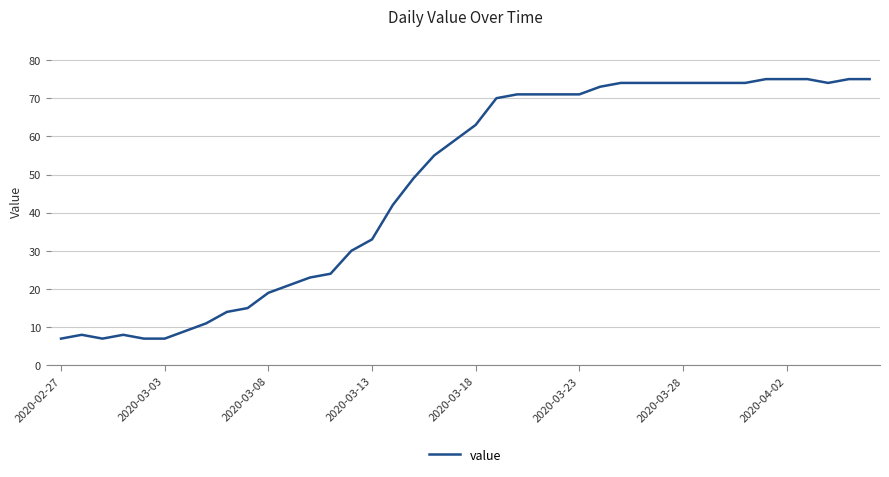

Does the chart have visible grid lines?

Yes